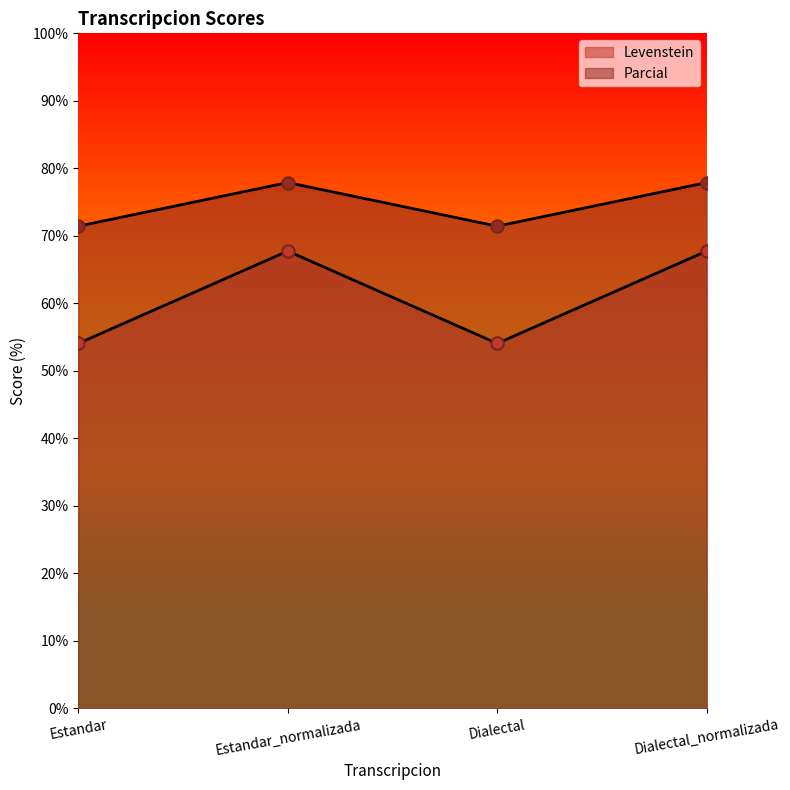

Which series has the largest Y range (max minus min)?

Levenstein